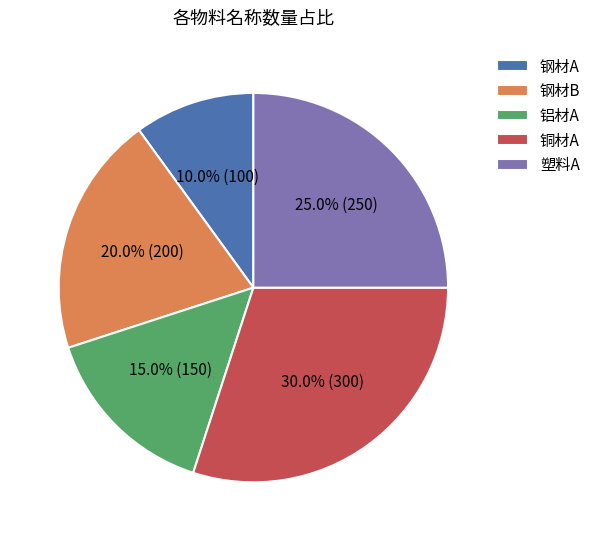

To the nearest percent, what is the difference between the largest and smallest slice percentages?

20%